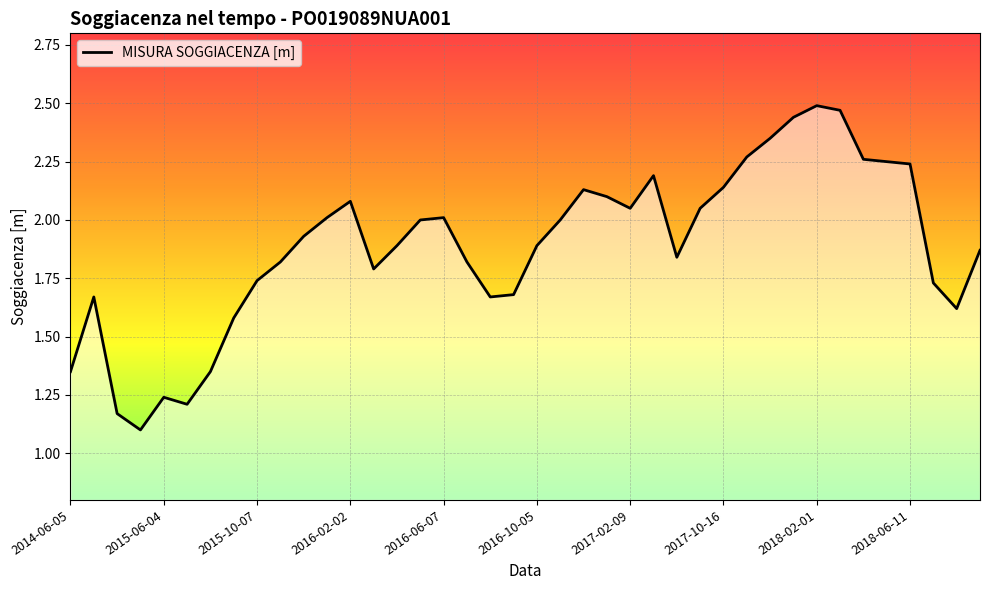

What is the smallest value displayed?

1.1